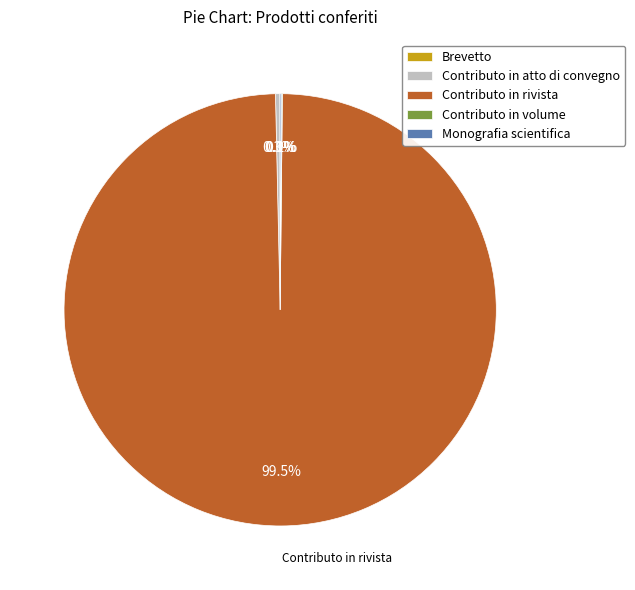

What is the largest slice in the pie chart?

Contributo in rivista